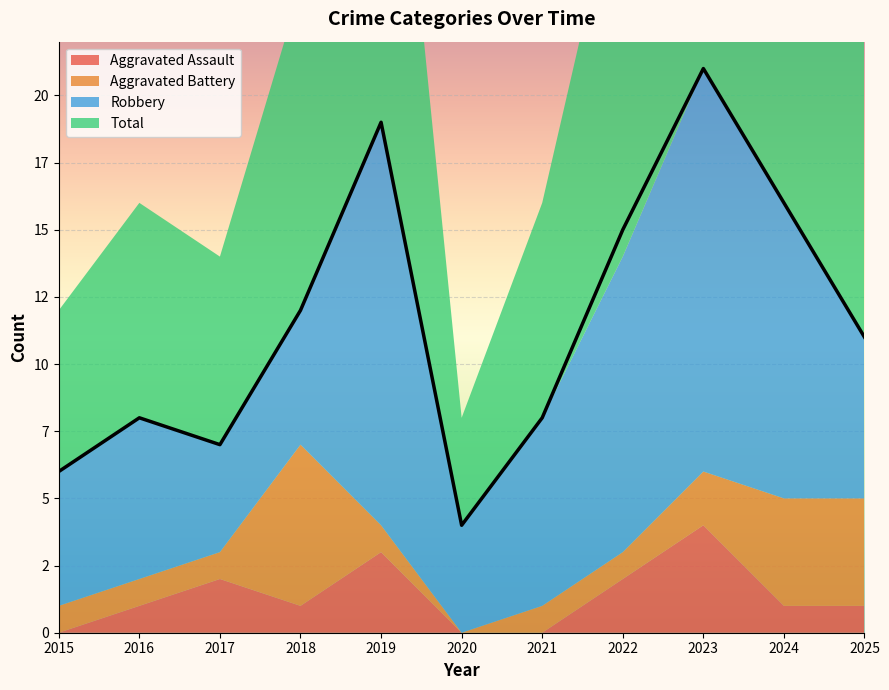

Which series ends up on top after the final intersection of Aggravated Battery and Aggravated Assault?

Aggravated Battery